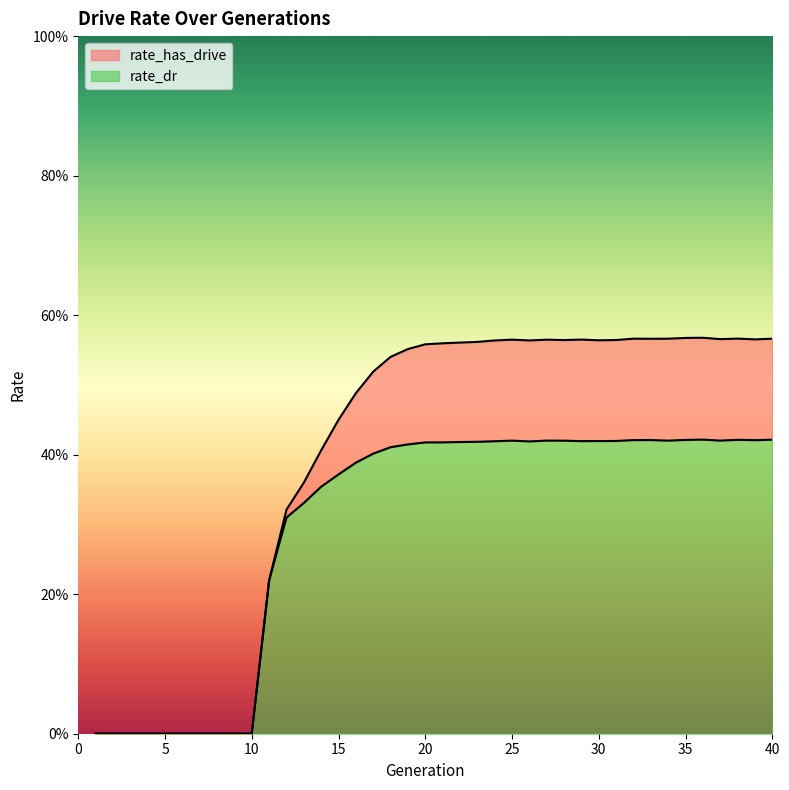

What is the average value of the rate_has_drive series?

0.4